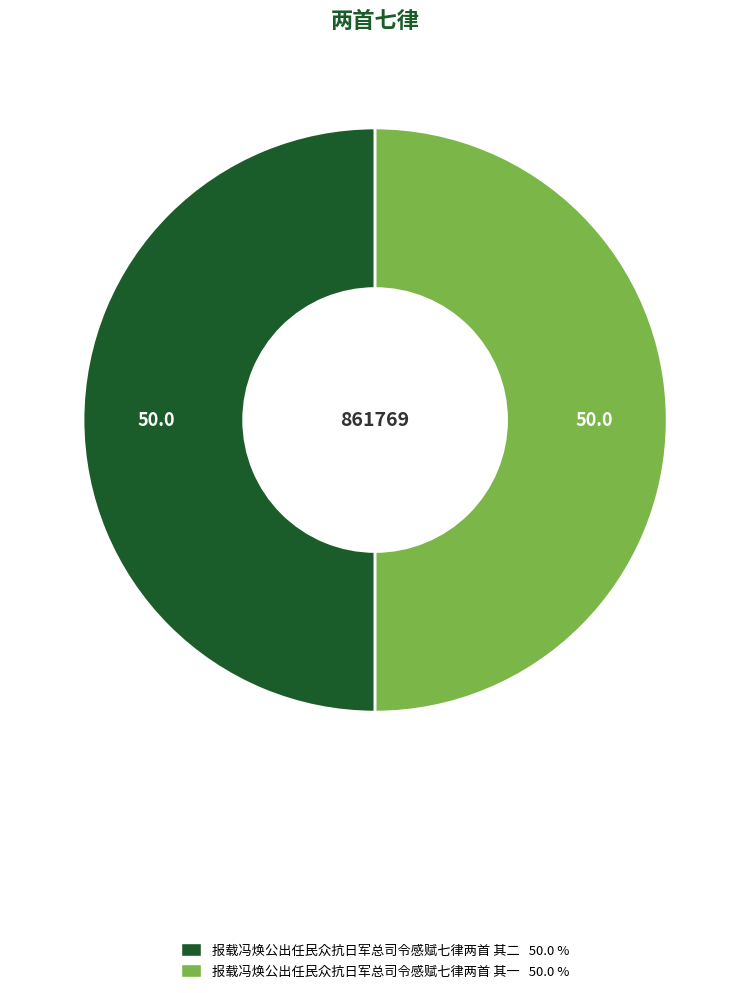

Is it true that 报载冯焕公出任民众抗日军总司令感赋七律两首 其一 is 50% of the pie?

True